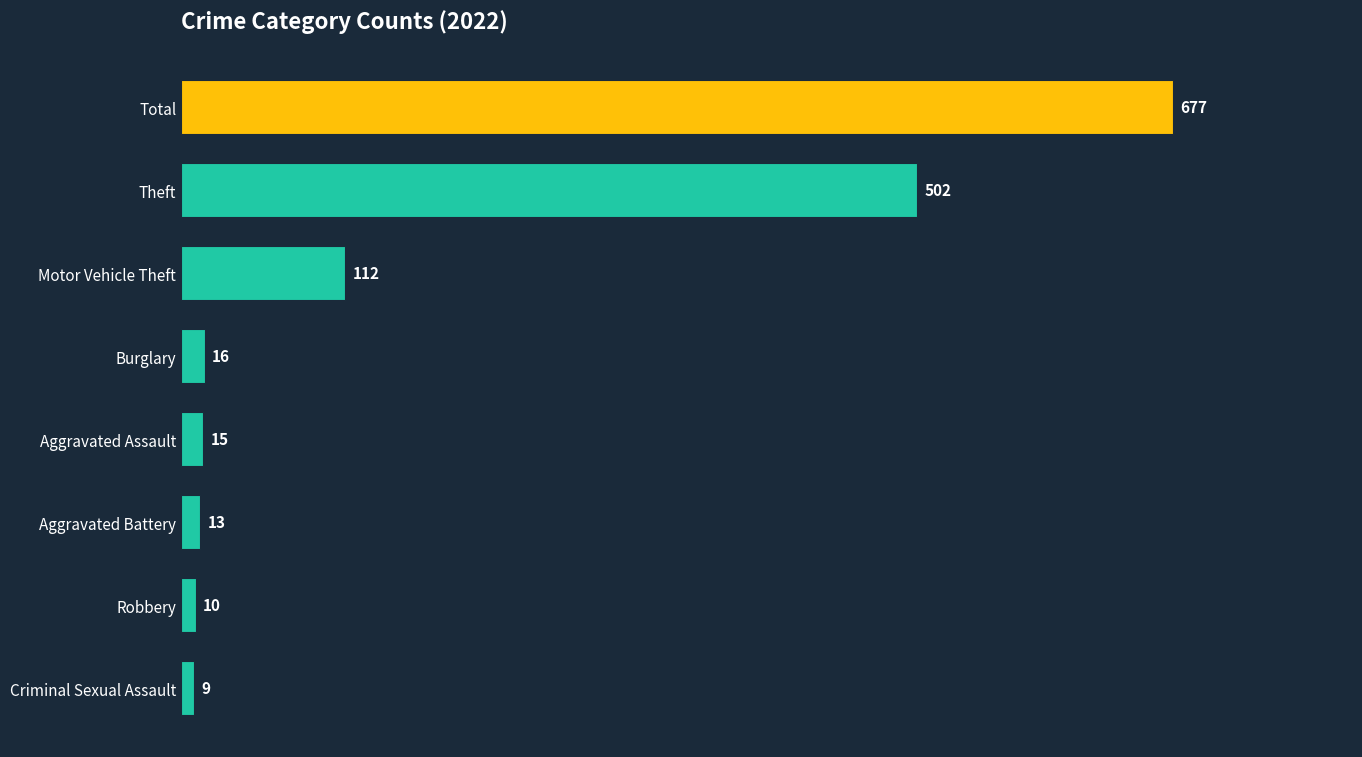

Reading bottom to top, list all the values displayed in this chart.

9	10	13	15	16	112	502	677